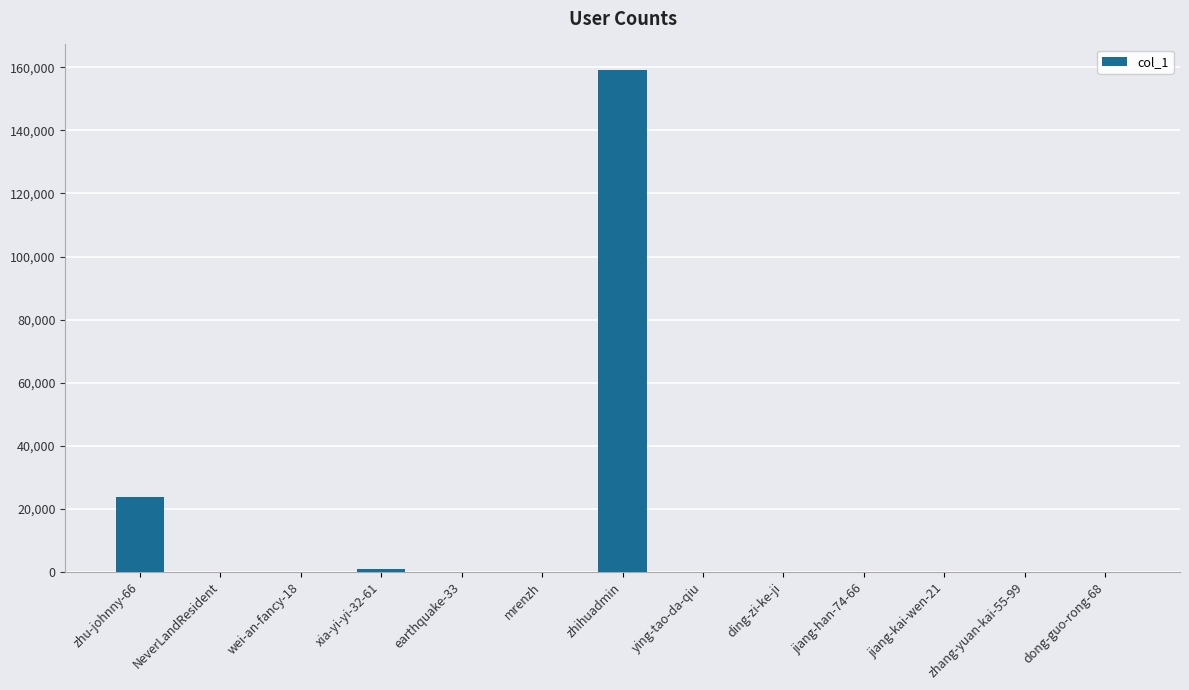

The chart shows a value of 159303 at zhihuadmin. True or false?

True